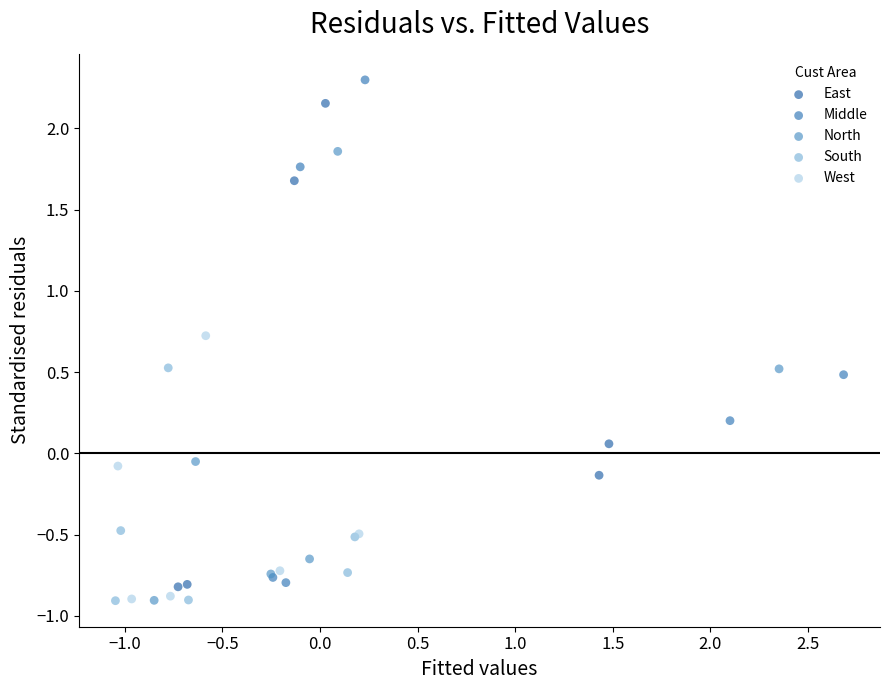

Which series contains the highest Y value?

Middle